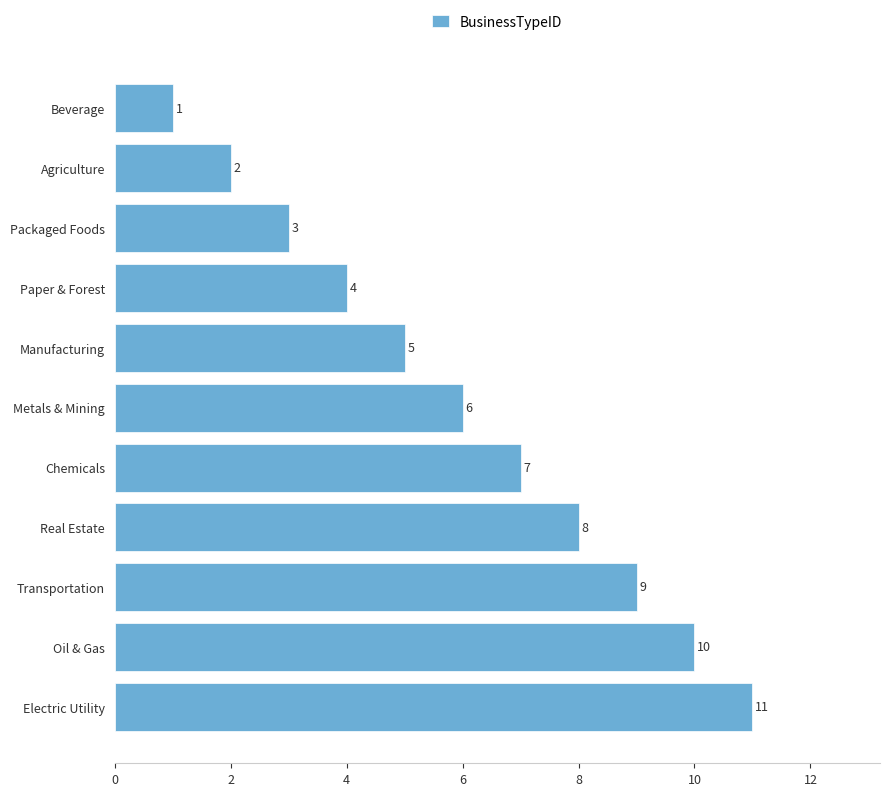

How many values are between 3 and 9?

7